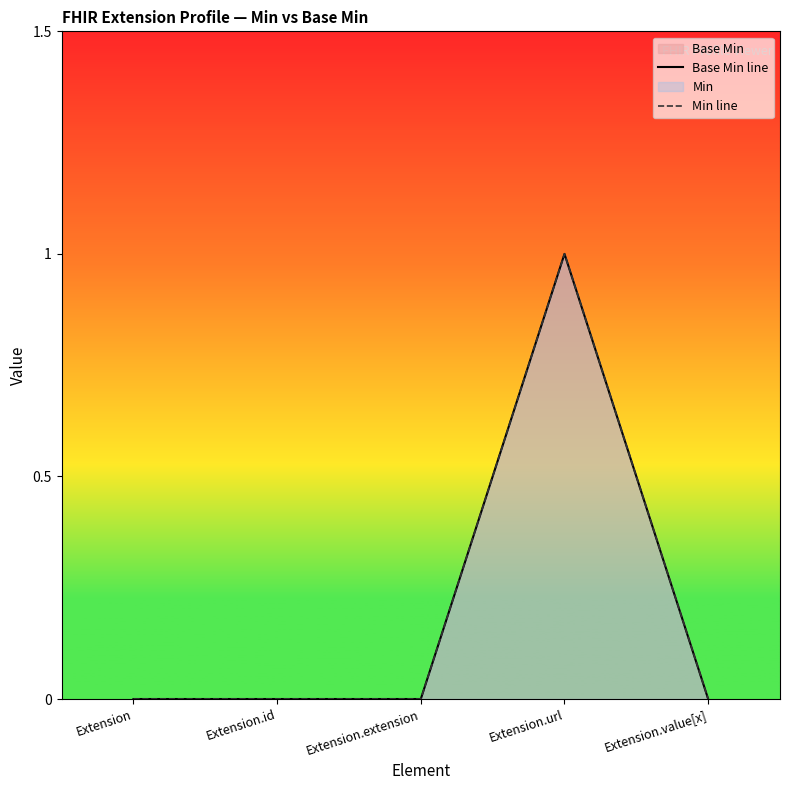

What is the difference between the maximum and minimum values in the Min line series?

1